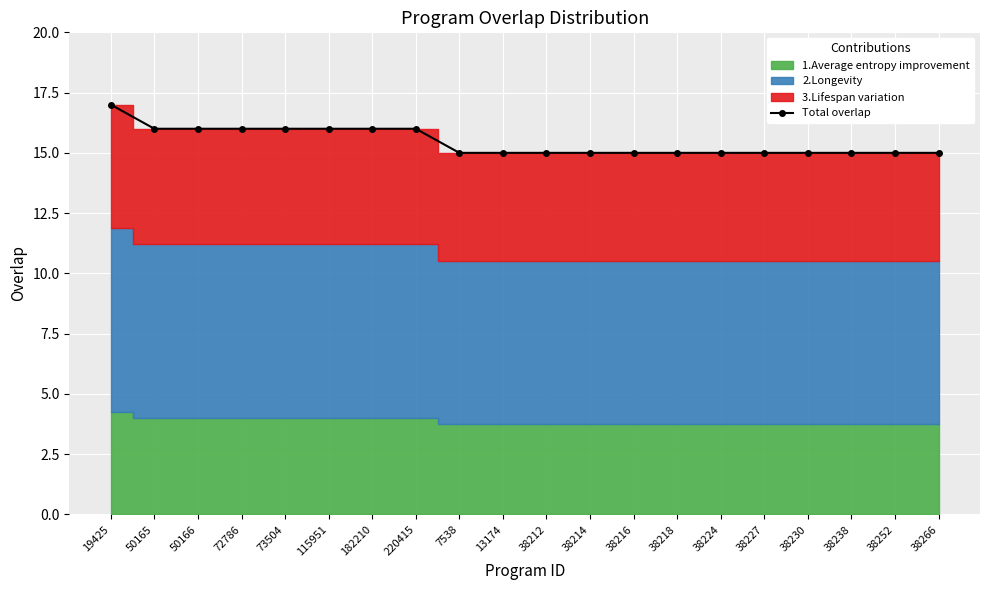

Reading right to left, extract all data points from this chart.

38266=15	38252=15	38238=15	38230=15	38227=15	38224=15	38218=15	38216=15	38214=15	38212=15	13174=15	7538=15	220415=16	182210=16	115951=16	73504=16	72786=16	50166=16	50165=16	19425=17